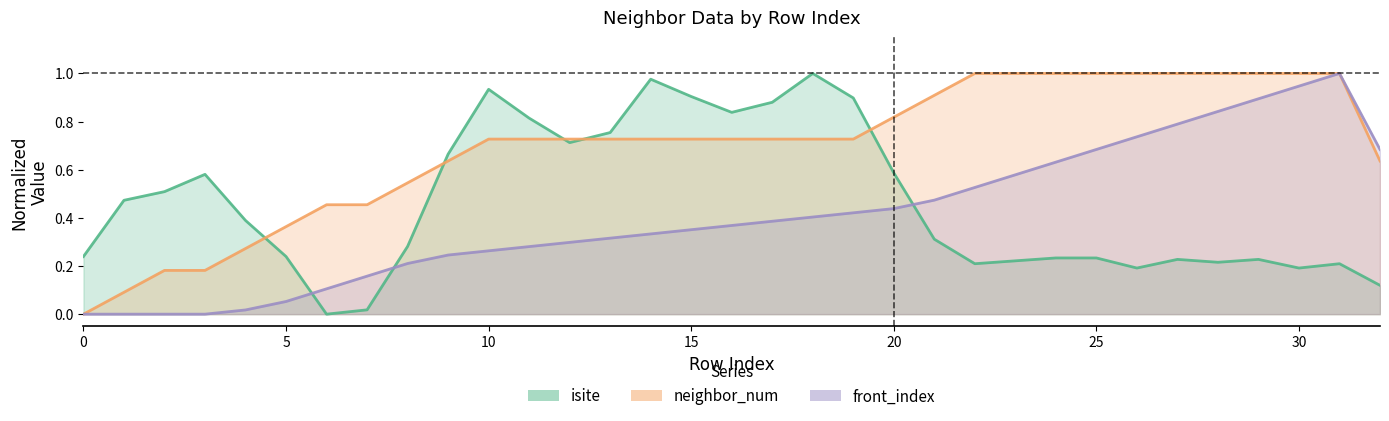

How many series are shown in this chart?

3